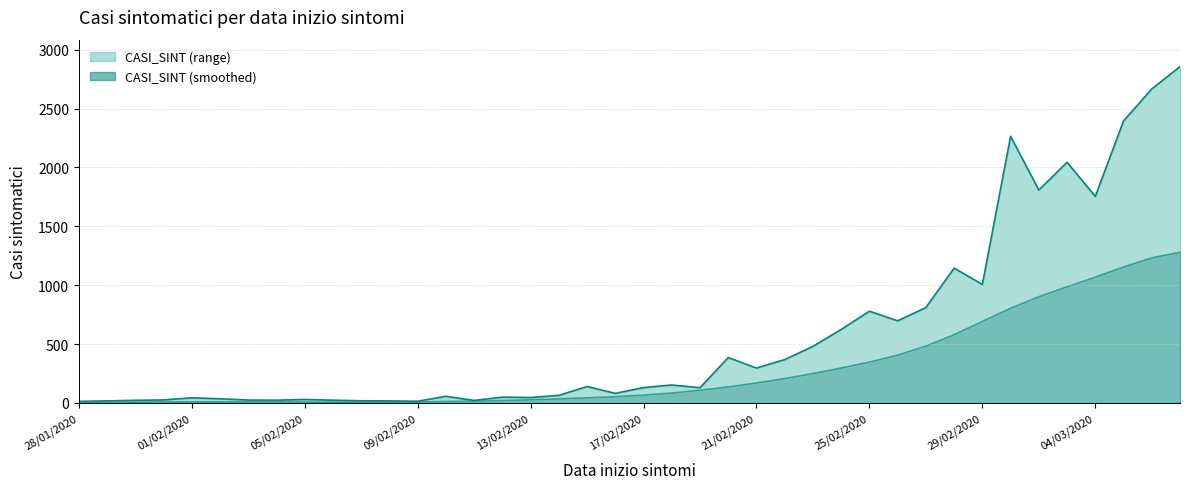

Is it true that the value at 14/02/2020 is 64?

True